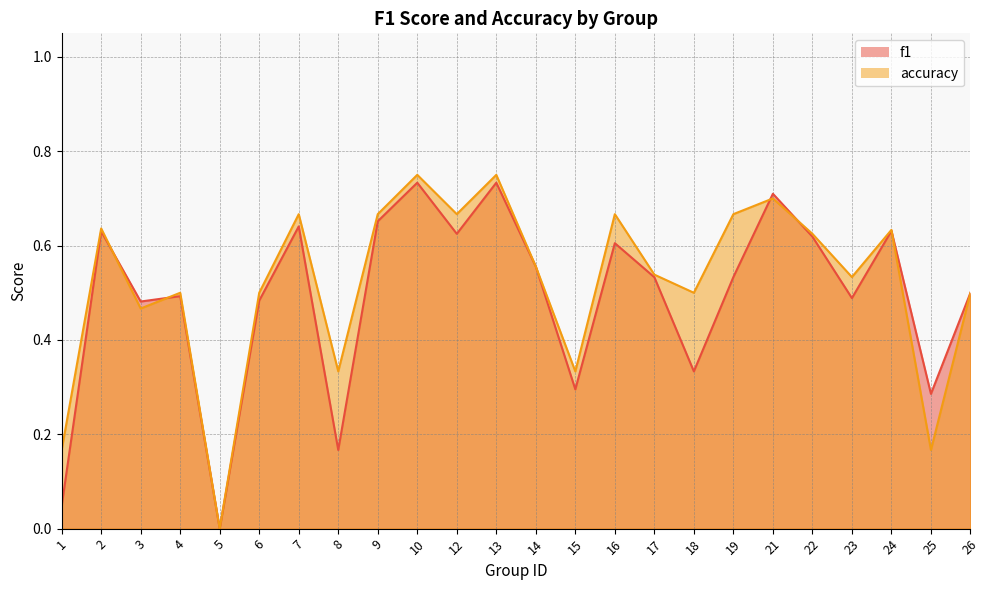

List the series in order of their overall mean, lowest first.

f1, accuracy